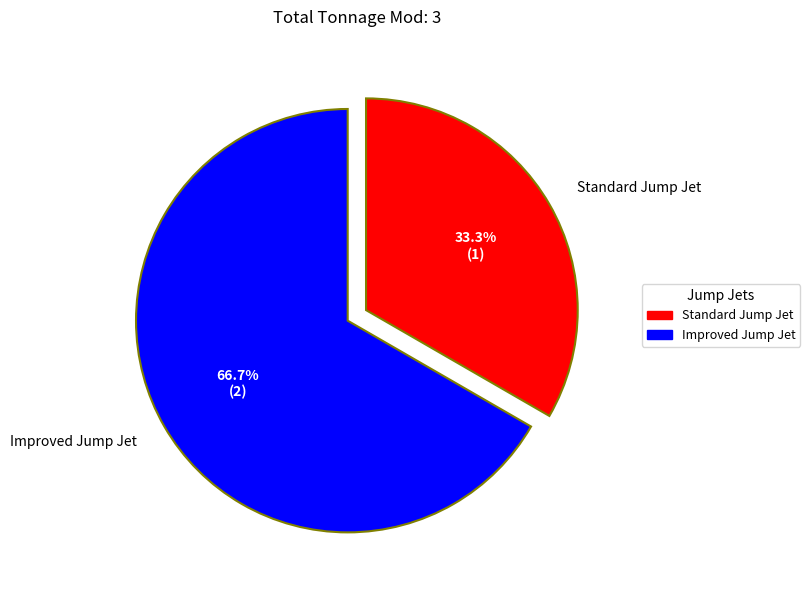

How many slices are in this pie chart?

2